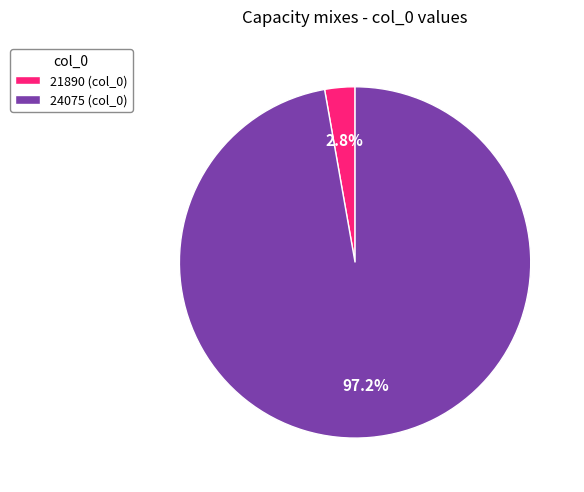

Between 21890 (col_0) and 24075 (col_0), which is larger?

24075 (col_0)